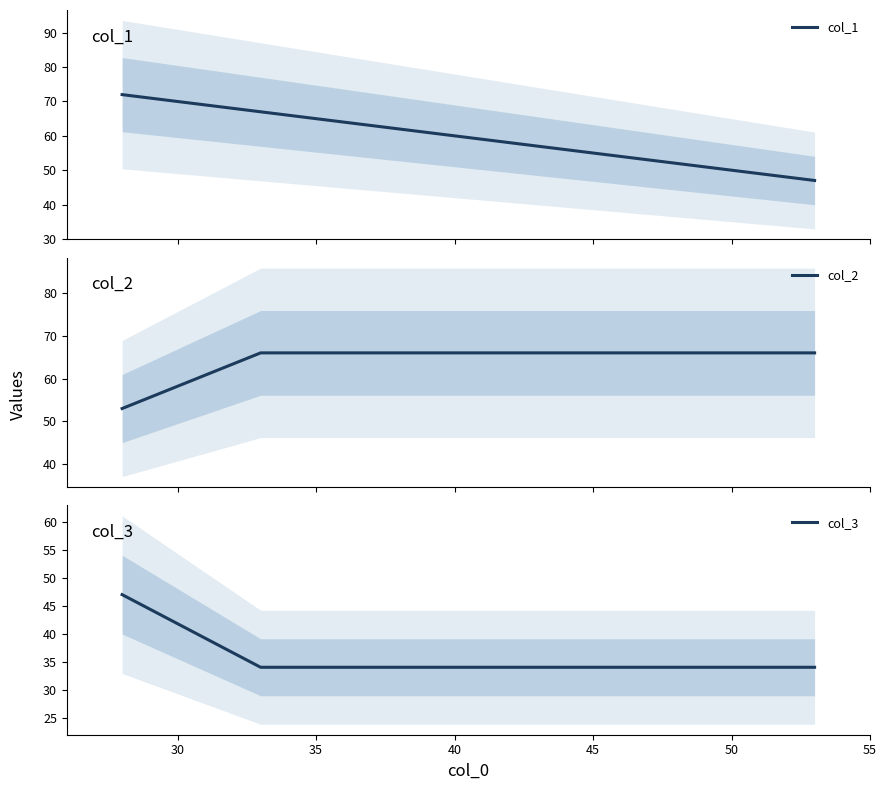

At how many categories does at least one series exceed 48?

3